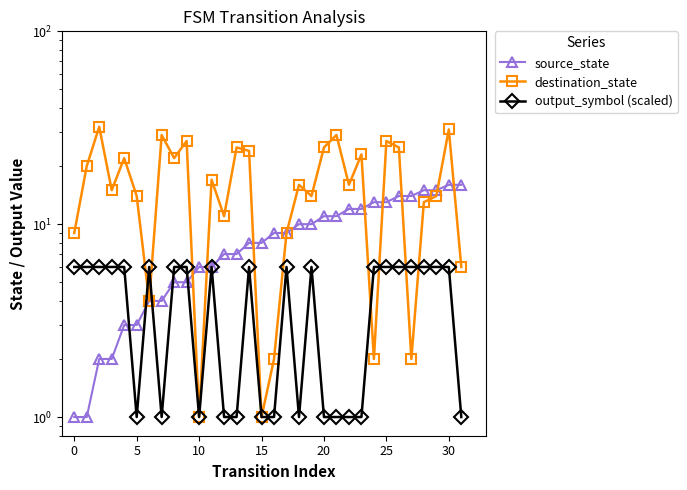

How many categories are shown in the chart?

32